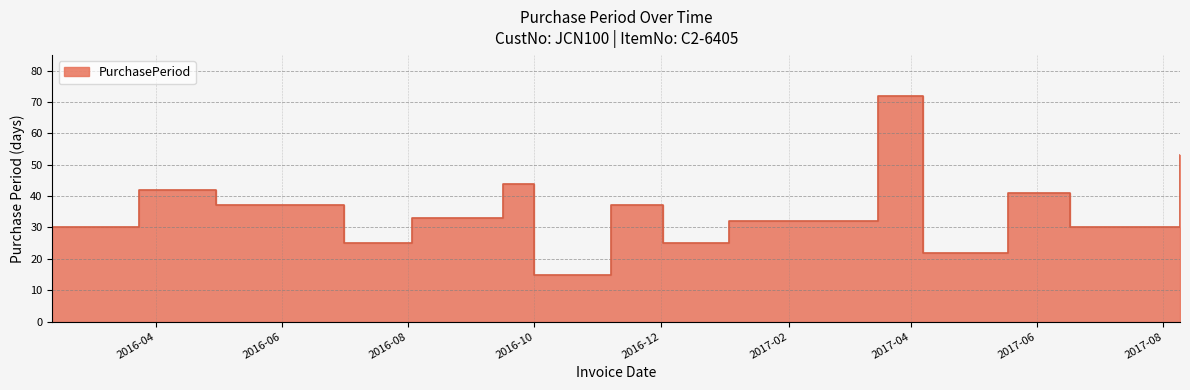

How many points are higher than both their immediate neighbors (excluding endpoints)?

5